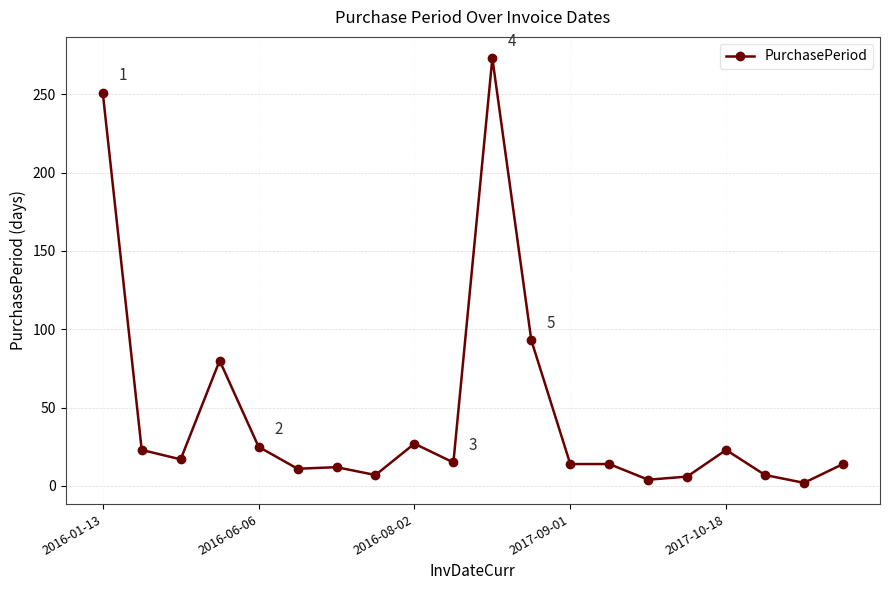

What is the average value?

46